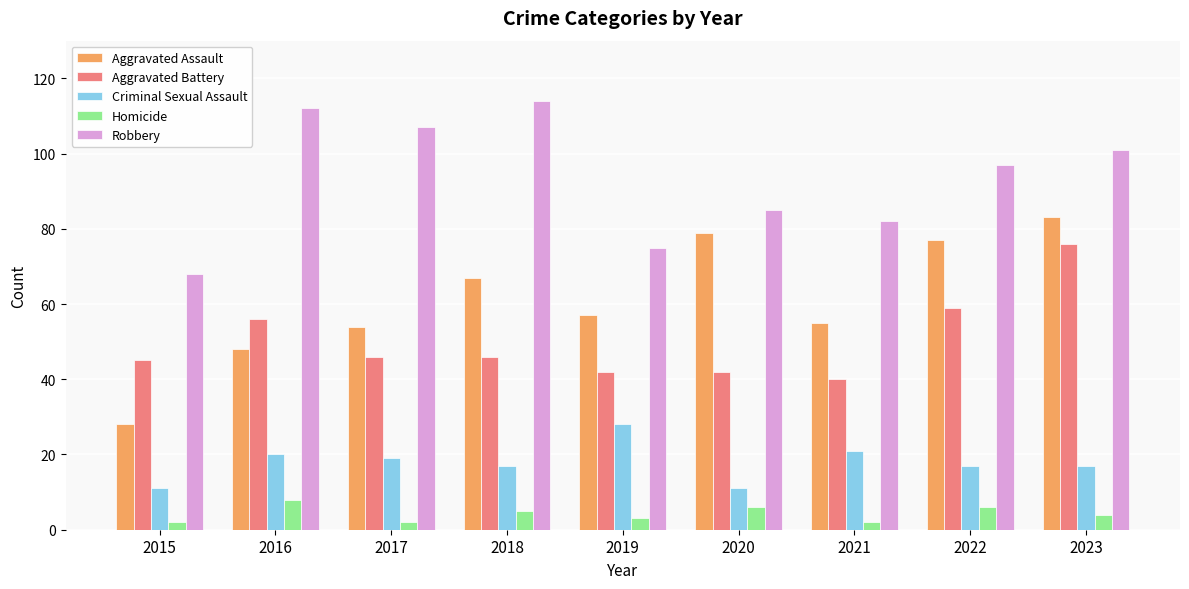

What is the sum of the Criminal Sexual Assault values at 2018 and 2022?

34